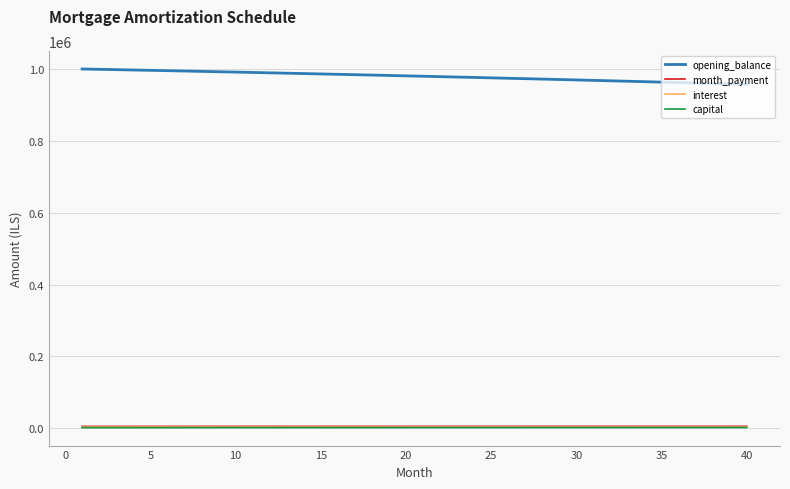

What is the greatest value displayed?

1000833.3